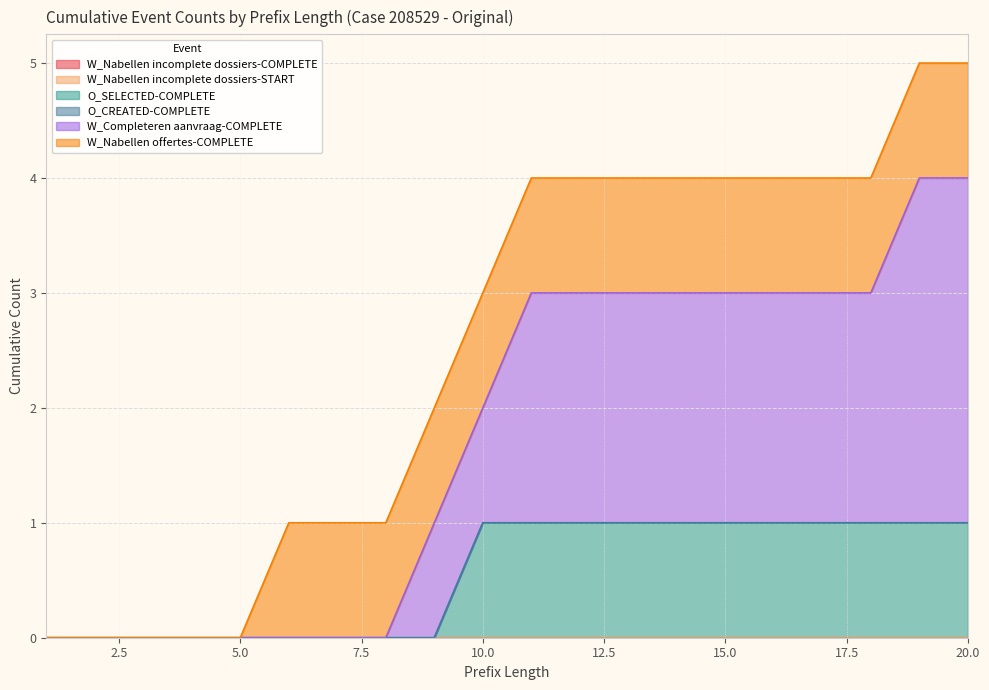

What is the approximate value of W_Nabellen offertes-COMPLETE at 10?

1